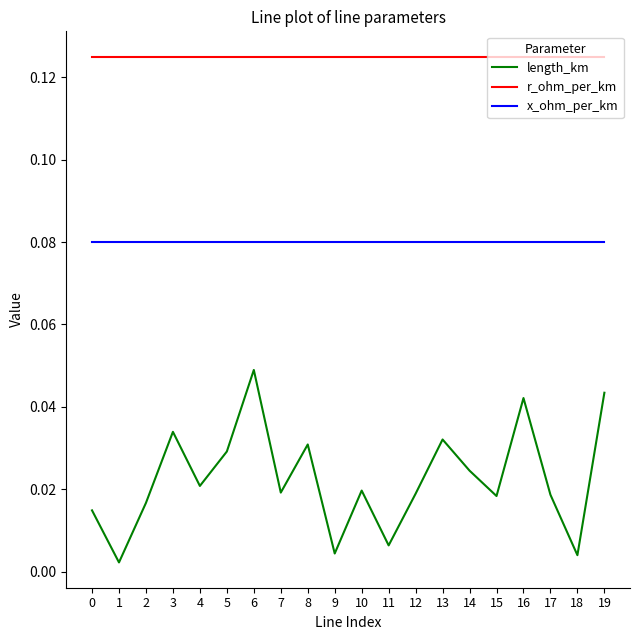

Does the chart display data point markers on the line(s)?

No